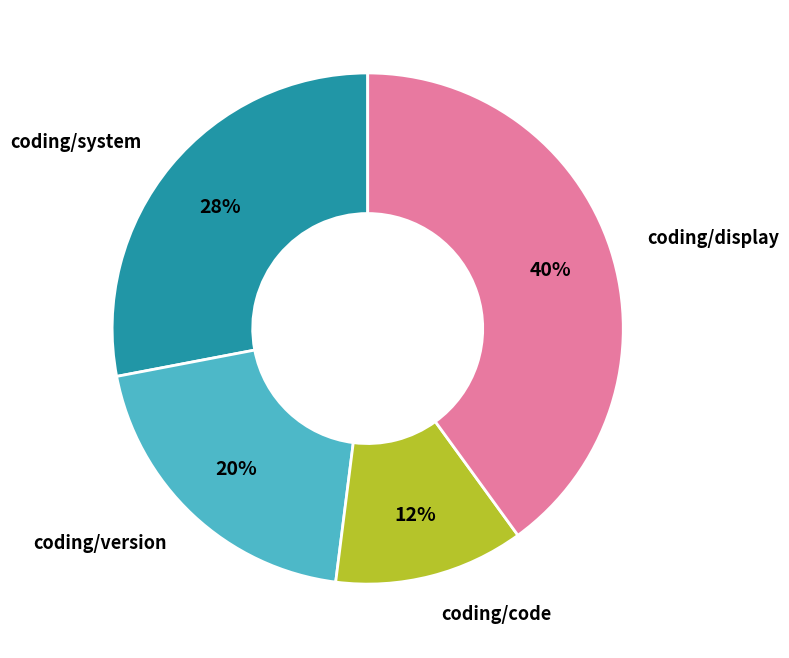

Which category has the biggest portion of the pie?

coding/display